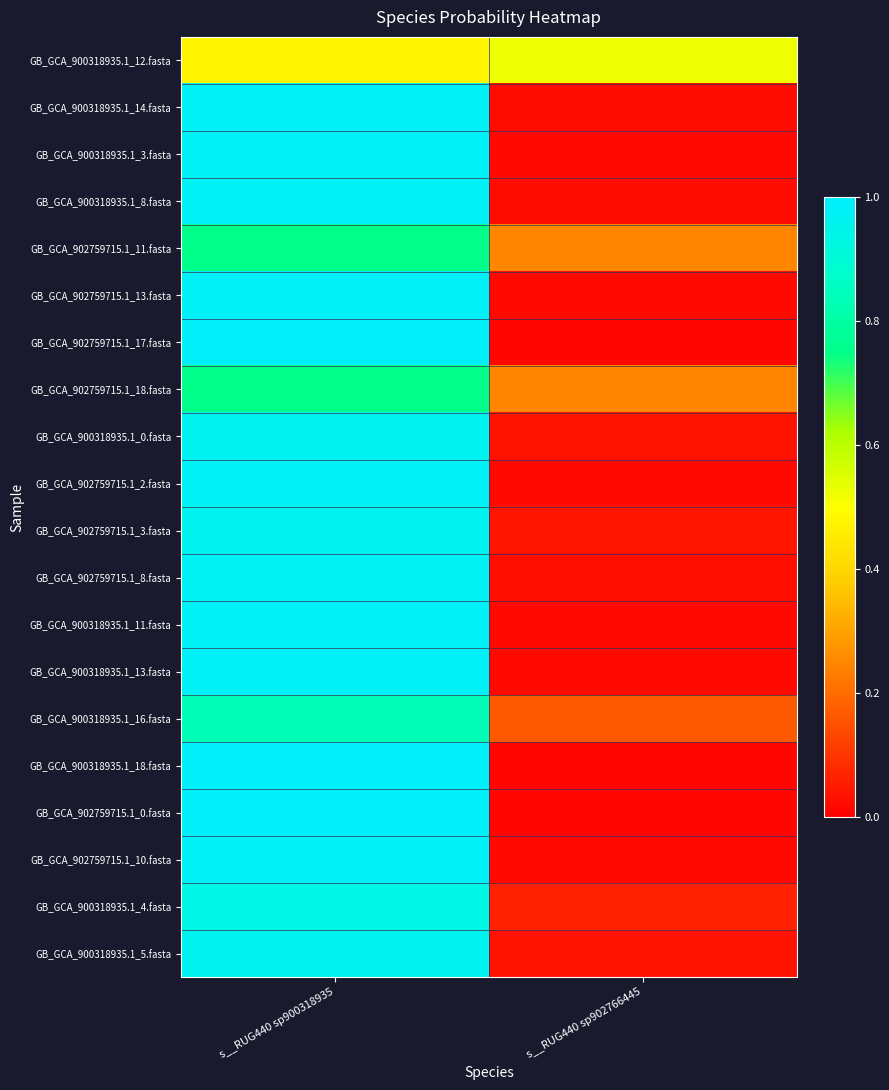

What is the difference between the highest and lowest values at s__RUG440 sp902766445?

0.5